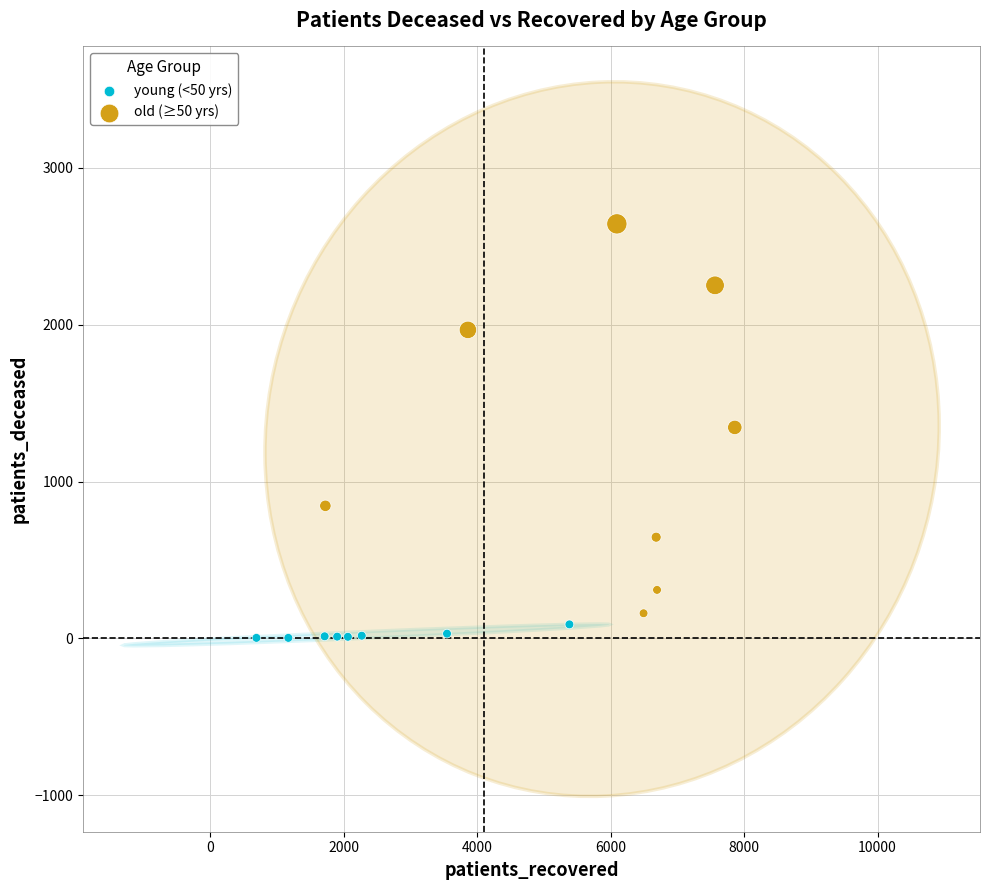

What are all the series names shown in the legend?

young (<50 yrs), old (≥50 yrs)